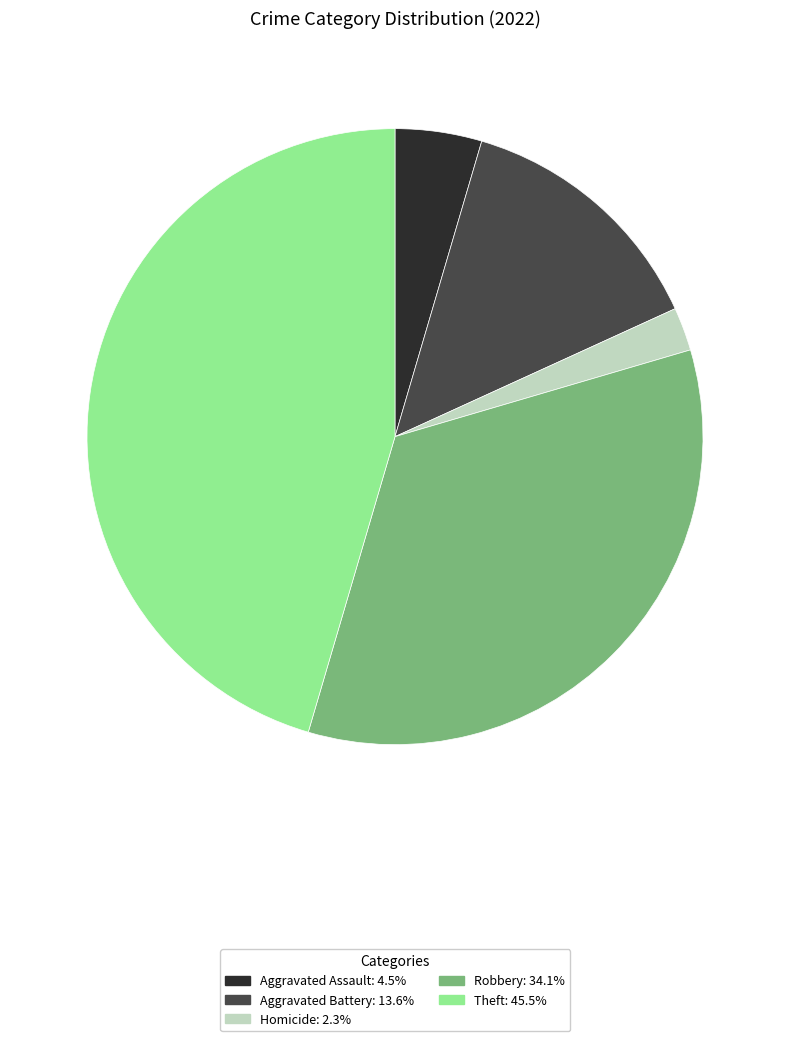

How many slices are in this pie chart?

5